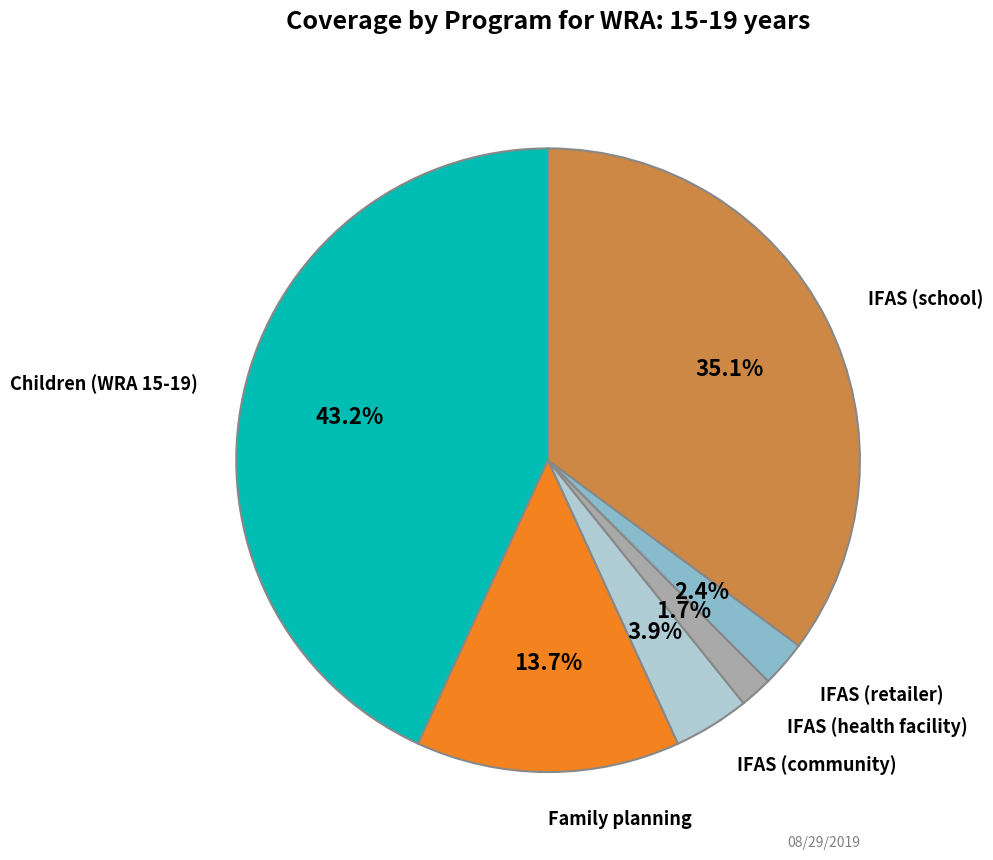

Is there any slice that represents more than half of the pie?

No